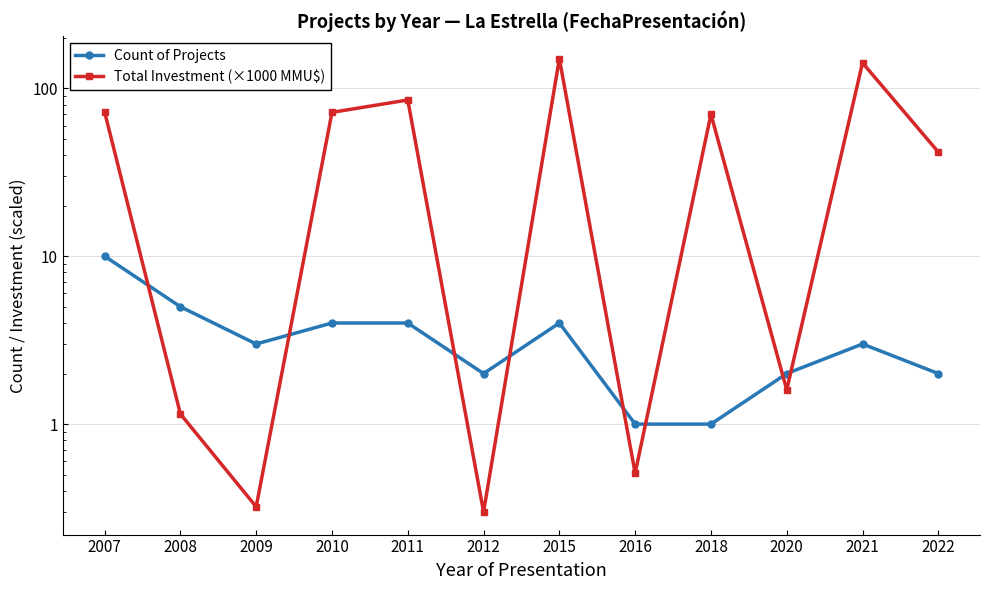

Reading left to right, what are all the values shown in this chart?

Count of Projects: 2007=10.0	2008=5.0	2009=3.0	2010=4.0	2011=4.0	2012=2.0	2015=4.0	2016=1.0	2018=1.0	2020=2.0	2021=3.0	2022=2.0
Total Investment (×1000 MMU$): 2007=72.3	2008=1.1	2009=0.3	2010=71.9	2011=85.1	2012=0.3	2015=150.0	2016=0.5	2018=70.0	2020=1.6	2021=141.7	2022=41.7